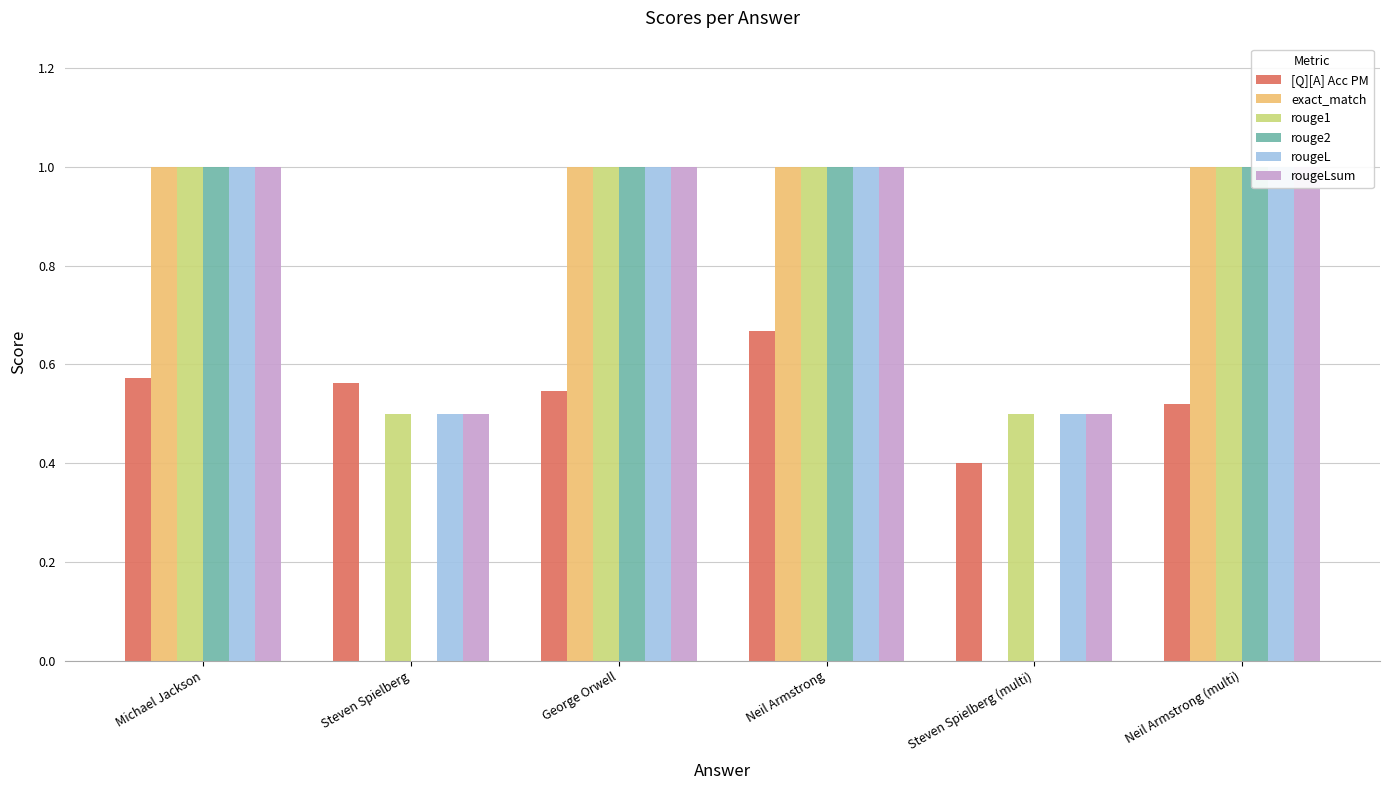

Which category has the lowest value in the rougeL series?

Steven Spielberg